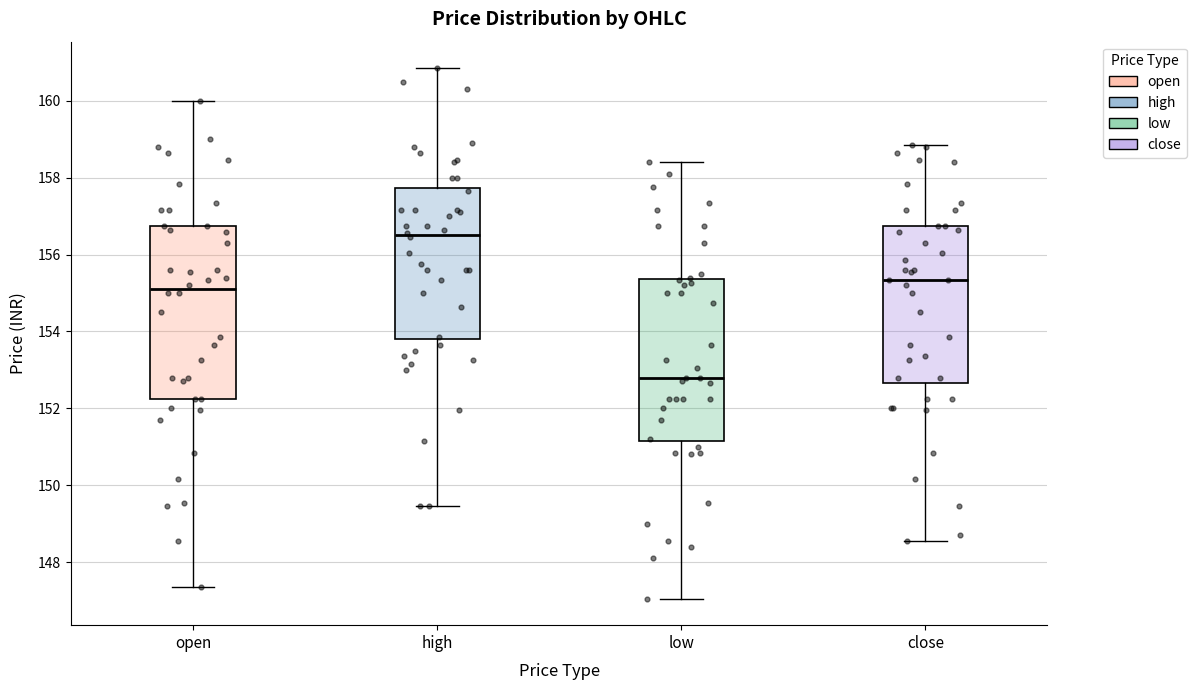

Reading left to right, read every box against the y-axis: the position of its median line, the range the box covers, and the ends of its whiskers. The values are not printed on the chart, so give them approximately, as read against the axis.

open: median 155.2, box 152.2 to 156.8, whiskers 147.4 to 160.0
high: median 156.6, box 153.8 to 157.8, whiskers 149.4 to 160.8
low: median 152.8, box 151.2 to 155.4, whiskers 147.0 to 158.4
close: median 155.4, box 152.6 to 156.8, whiskers 148.6 to 158.8